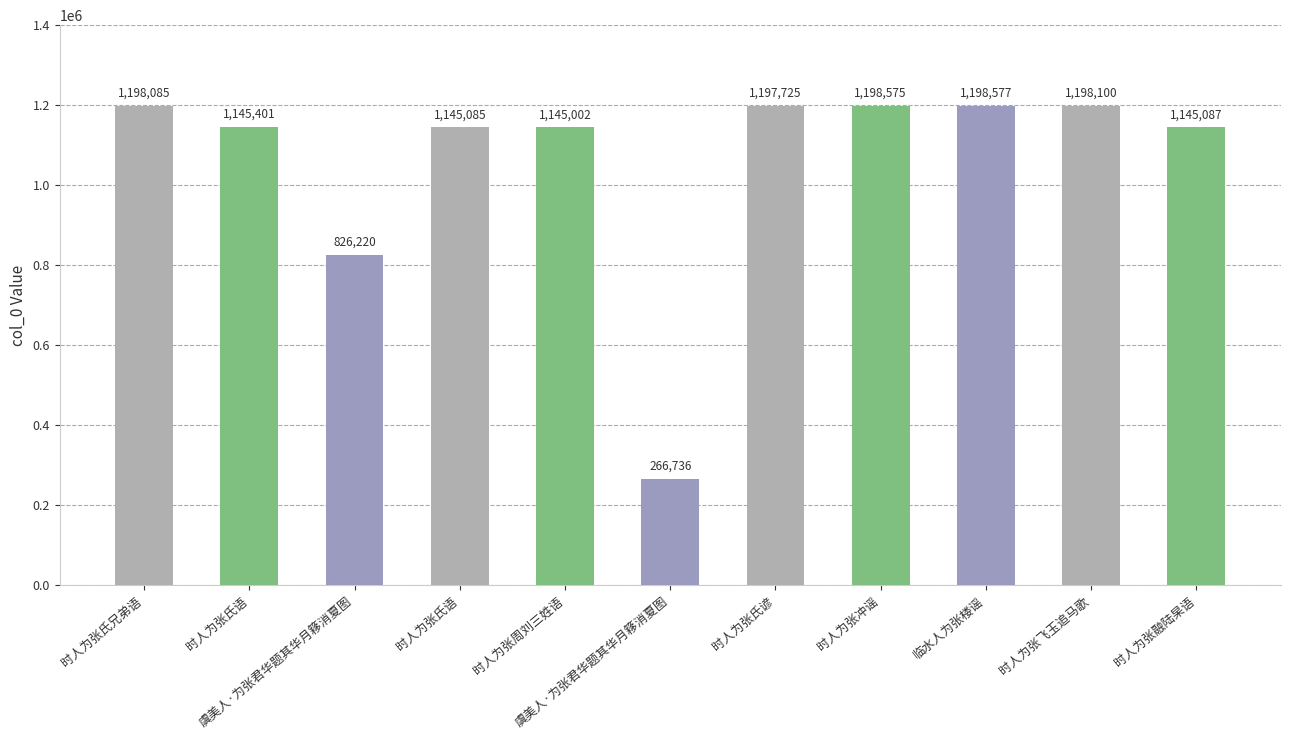

What is the ratio of the value at 时人为张氏谚 to the value at 时人为张氏语?

1.0